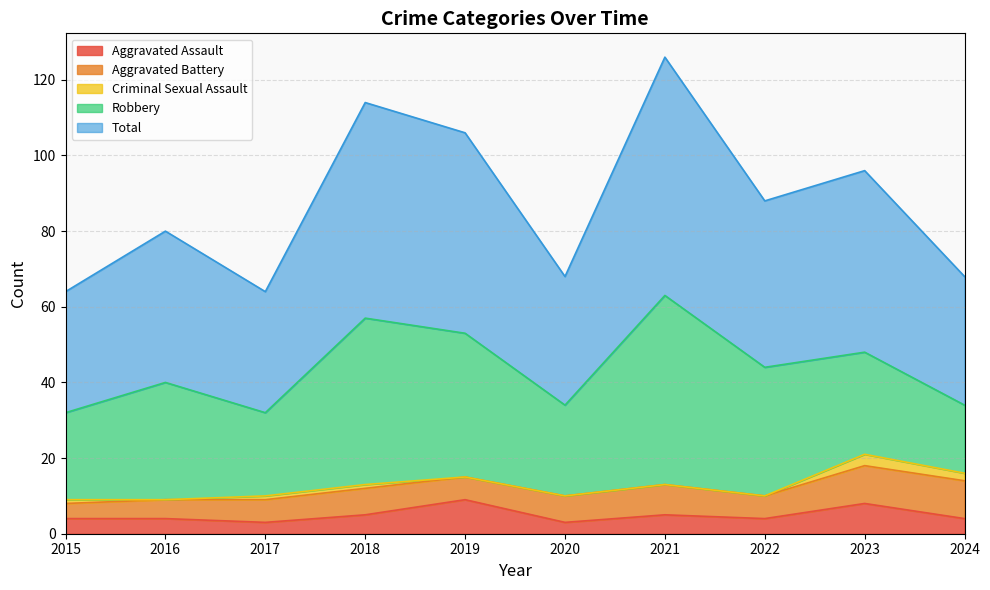

How many interior local peaks does the Criminal Sexual Assault series have?

1